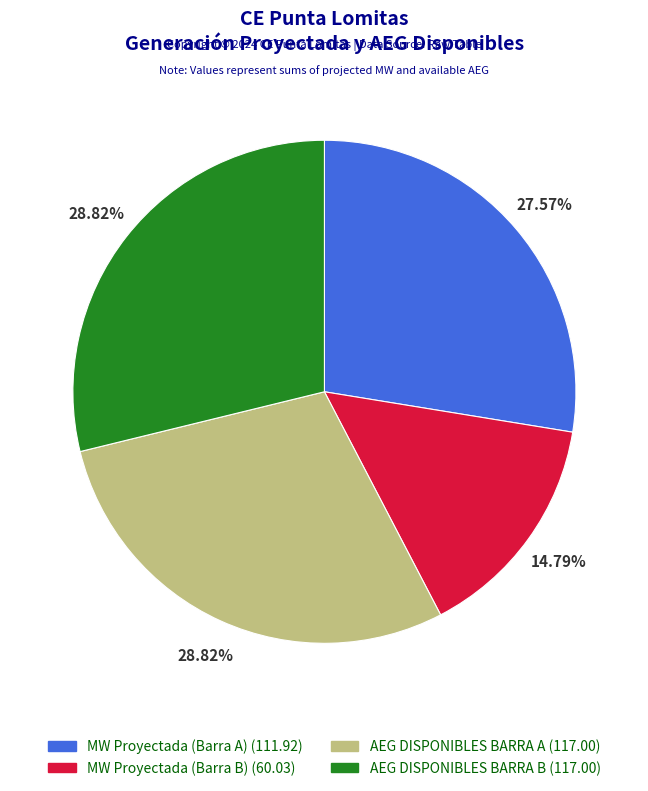

Do AEG DISPONIBLES BARRA A and AEG DISPONIBLES BARRA B together represent more than half of the pie?

Yes